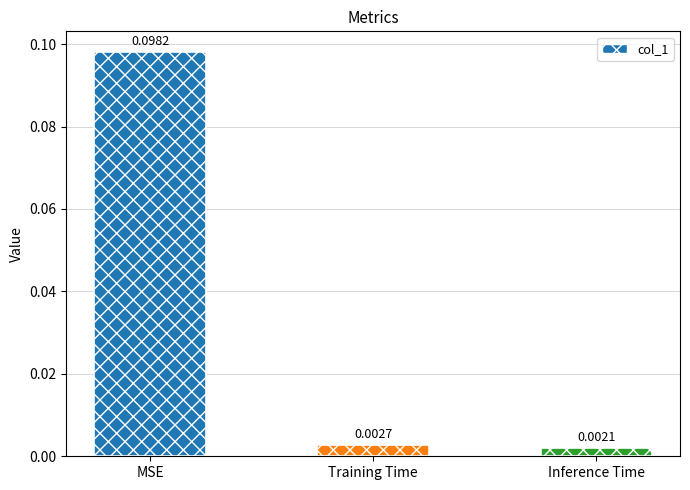

What is the change in value from MSE to Training Time?

-0.1